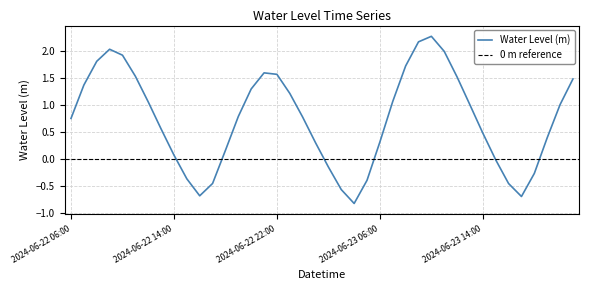

What is the smallest value displayed?

-0.8